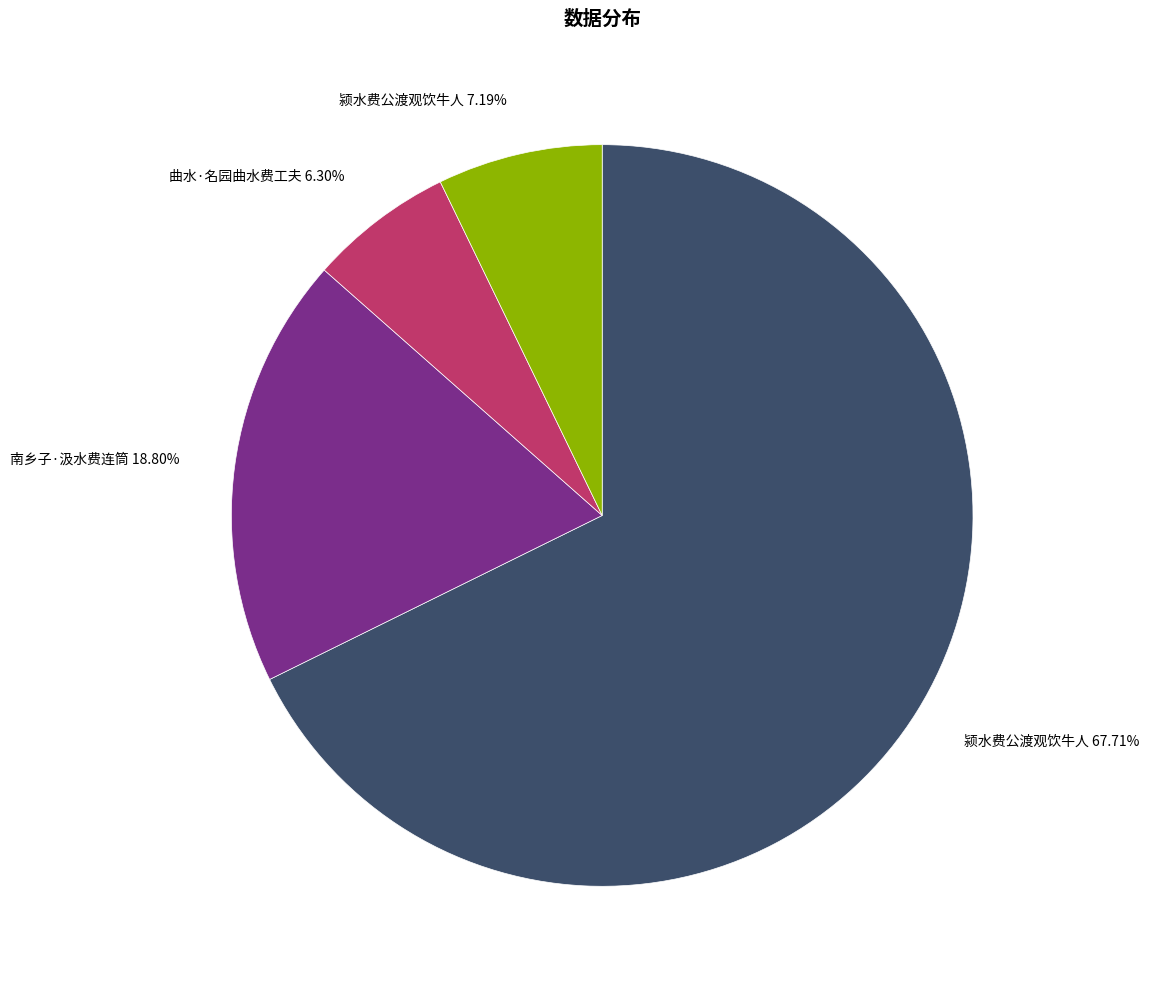

To the nearest percent, what is the difference between the largest and smallest slice percentages?

61%